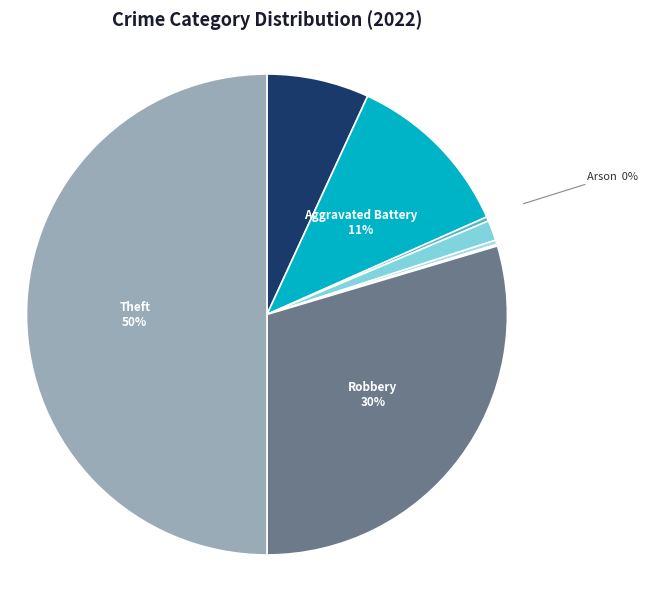

Is Robbery the majority of the pie?

No